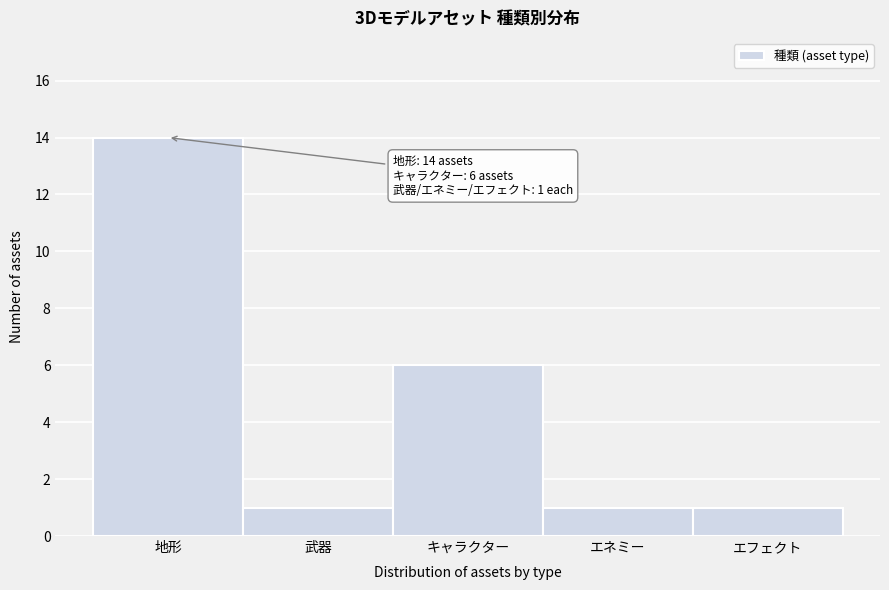

Reading right to left, transcribe all the data shown in this chart.

1	1	6	1	14